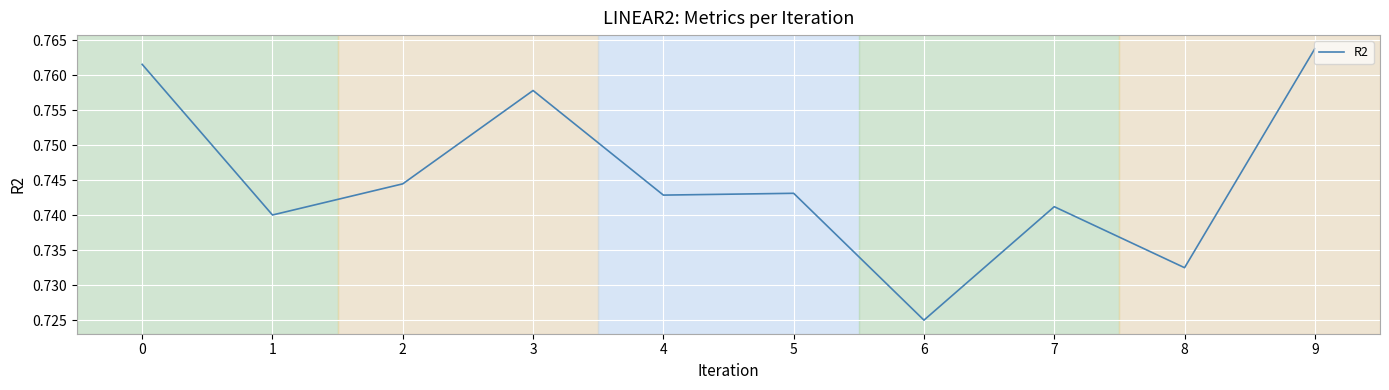

Between 5 and 3, which is larger?

3